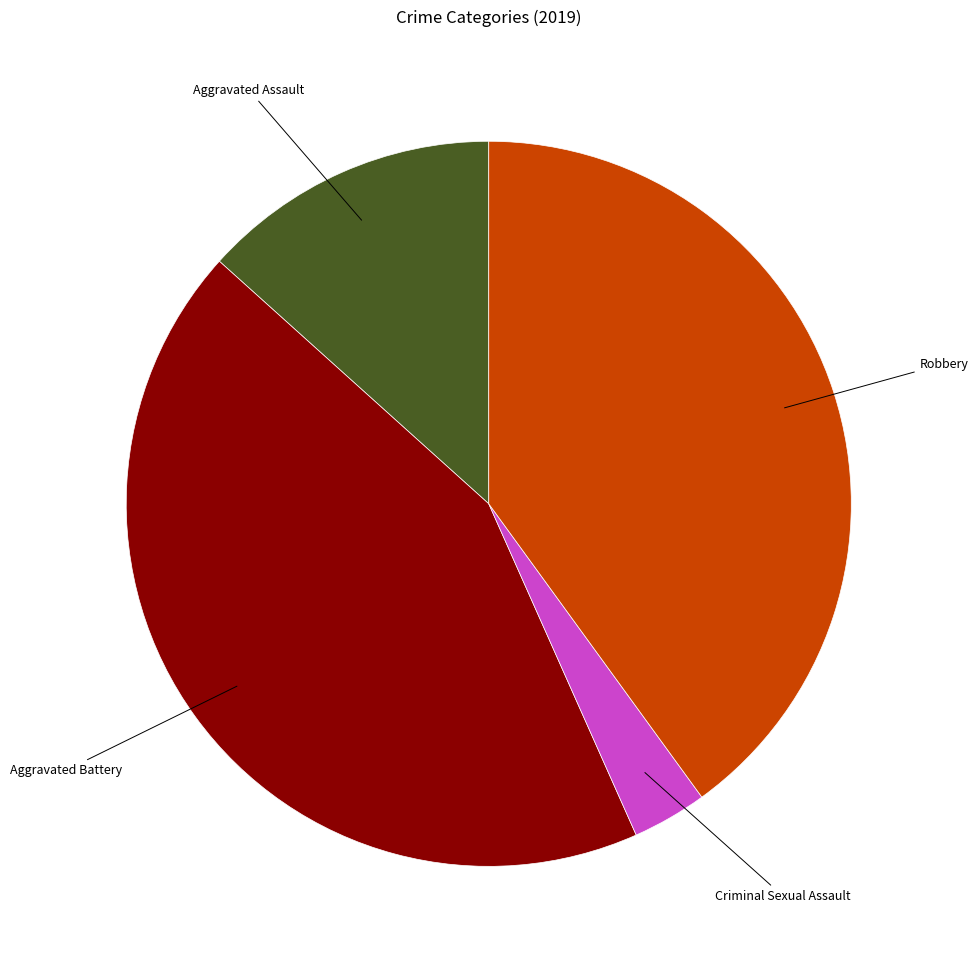

Is Aggravated Assault the majority of the pie?

No